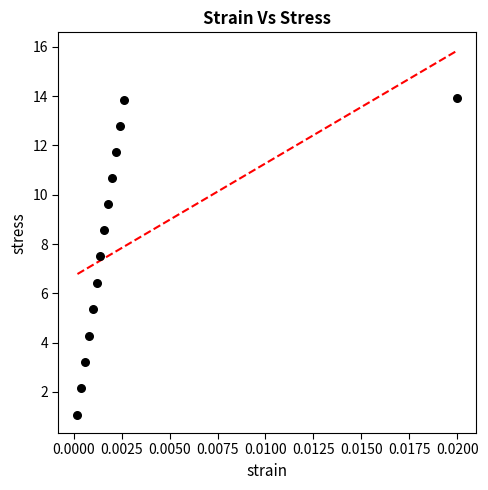

What is the range of Y values (max minus min)?

12.9